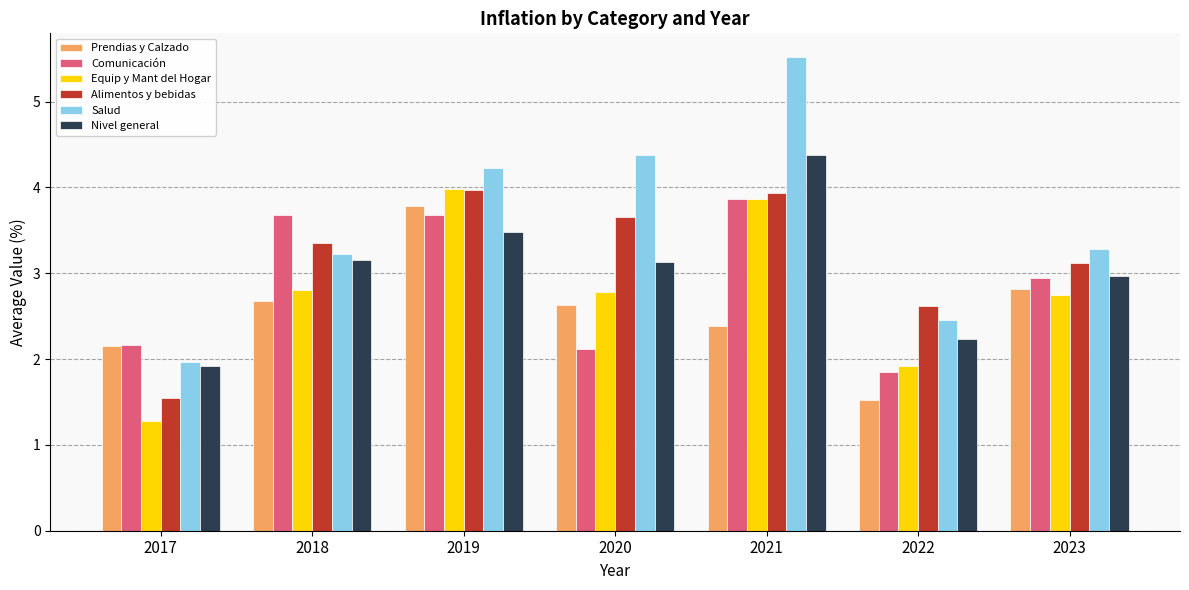

What is the value of the Prendias y Calzado bar at the 2nd from the left?

2.7